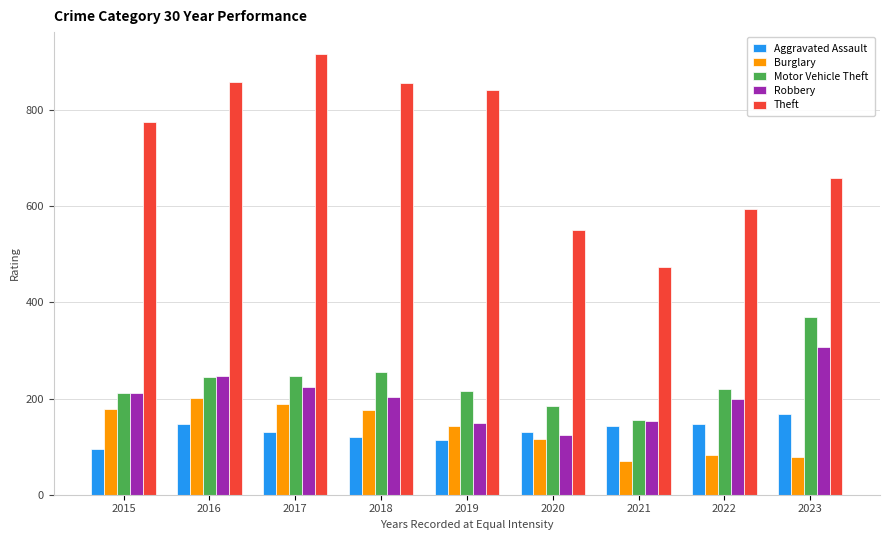

Is it true that Motor Vehicle Theft equals 156 at 2021?

True